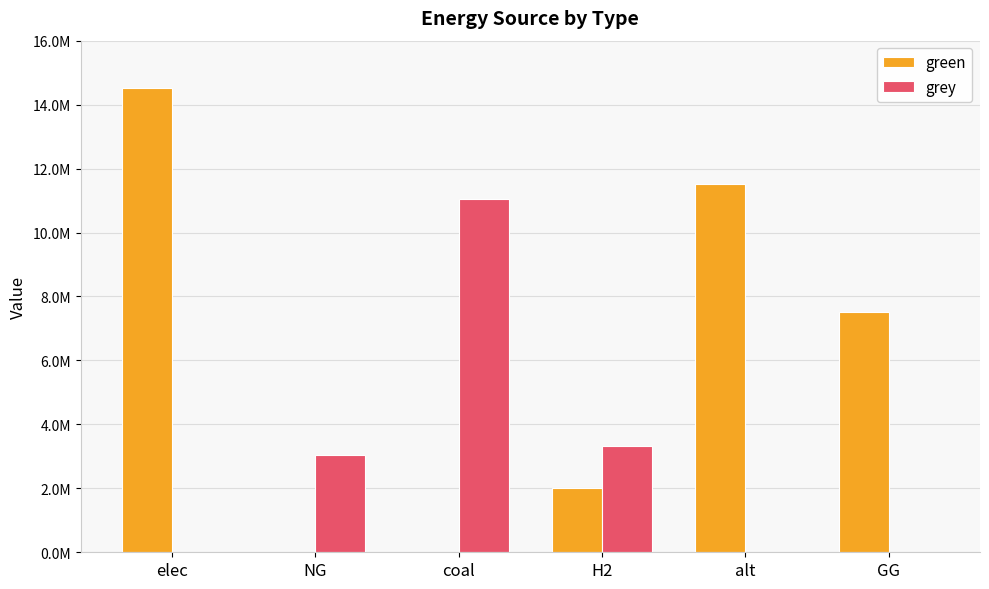

What are all the series names shown in the legend?

green, grey